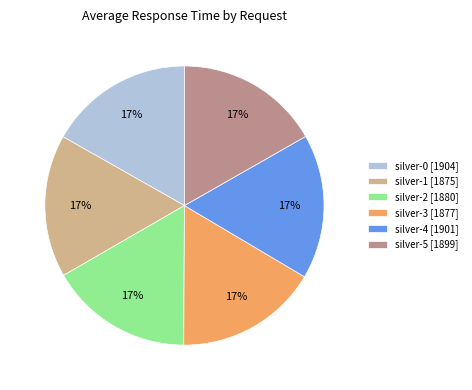

Approximately how many times larger is the value at silver-0 [1904] compared to silver-5 [1899]?

1.0